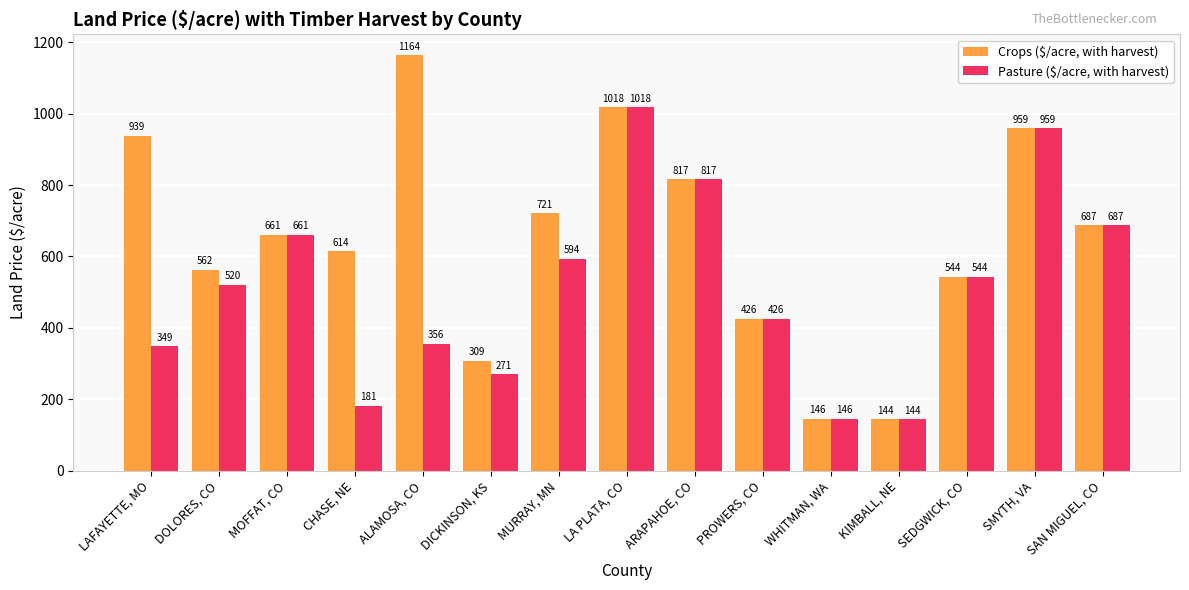

What is the difference between the maximum and second lowest values in the Crops ($/acre, with harvest) series?

1018.3